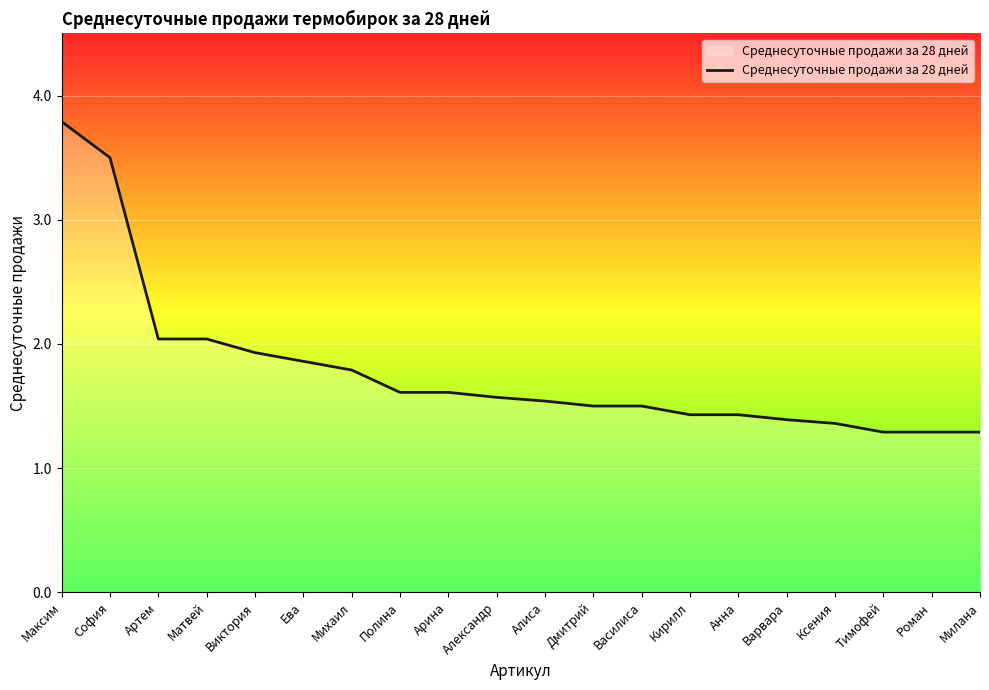

Reading left to right, extract all data points from this chart.

Максим=3.8	София=3.5	Артем=2.0	Матвей=2.0	Виктория=1.9	Ева=1.9	Михаил=1.8	Полина=1.6	Арина=1.6	Александр=1.6	Алиса=1.5	Дмитрий=1.5	Василиса=1.5	Кирилл=1.4	Анна=1.4	Варвара=1.4	Ксения=1.4	Тимофей=1.3	Роман=1.3	Милана=1.3